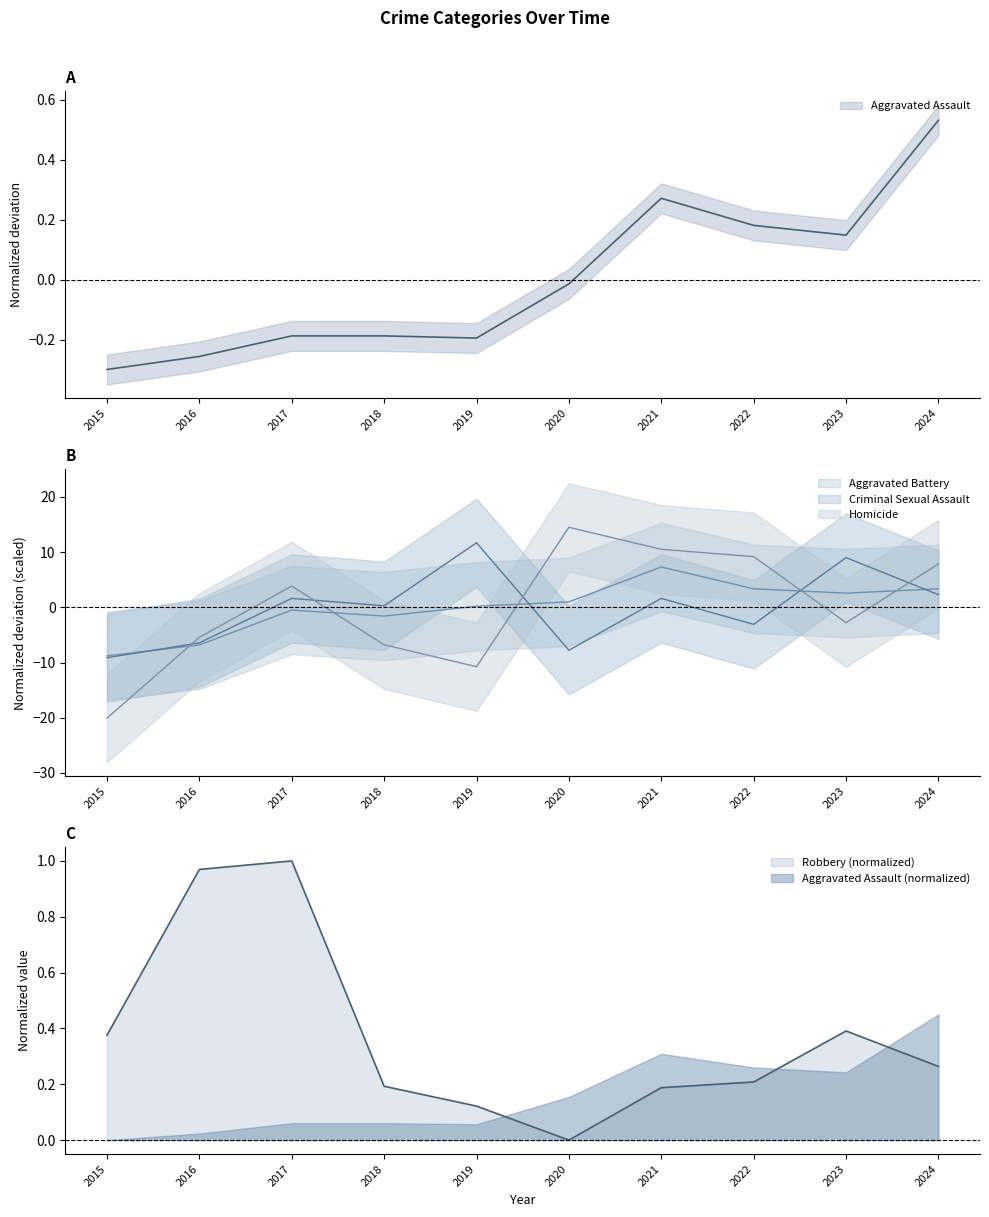

Between which two adjacent categories do Homicide and Aggravated Assault first intersect?

2016 and 2017